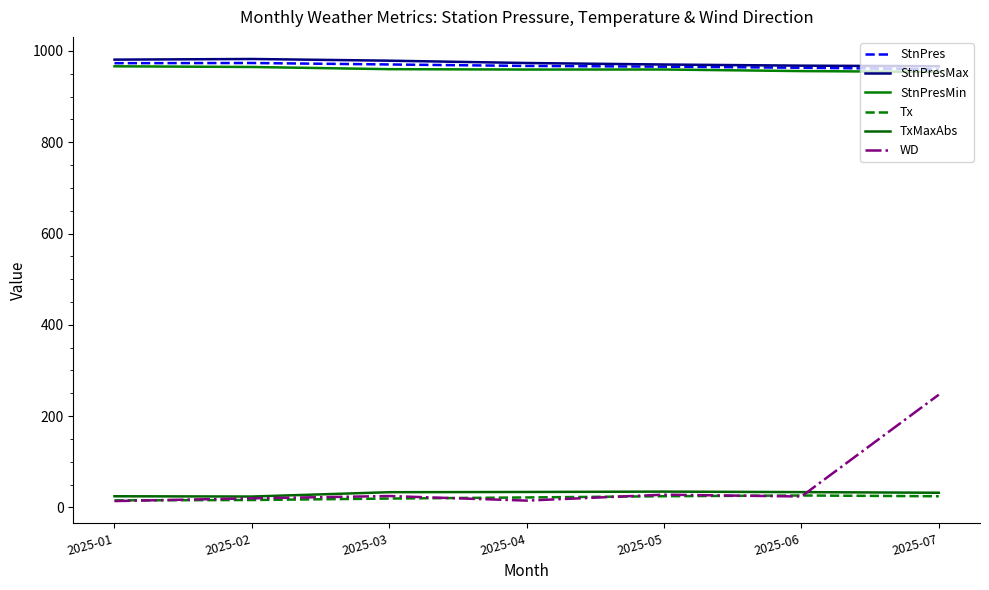

Reading left to right, what are all the values shown in this chart?

StnPres: 2025-01=973.1	2025-02=973.5	2025-03=970.3	2025-04=967.1	2025-05=965.5	2025-06=963.1	2025-07=960.1
StnPresMax: 2025-01=980.9	2025-02=982.3	2025-03=978.6	2025-04=973.5	2025-05=970.2	2025-06=967.7	2025-07=966.5
StnPresMin: 2025-01=966.3	2025-02=964.8	2025-03=960.0	2025-04=959.2	2025-05=959.3	2025-06=955.8	2025-07=954.0
Tx: 2025-01=15.5	2025-02=16.3	2025-03=19.5	2025-04=21.9	2025-05=24.6	2025-06=26.2	2025-07=24.5
TxMaxAbs: 2025-01=24.5	2025-02=23.9	2025-03=33.4	2025-04=33.9	2025-05=34.7	2025-06=33.6	2025-07=32.2
WD: 2025-01=14.0	2025-02=20.0	2025-03=25.0	2025-04=15.0	2025-05=28.0	2025-06=24.0	2025-07=247.0